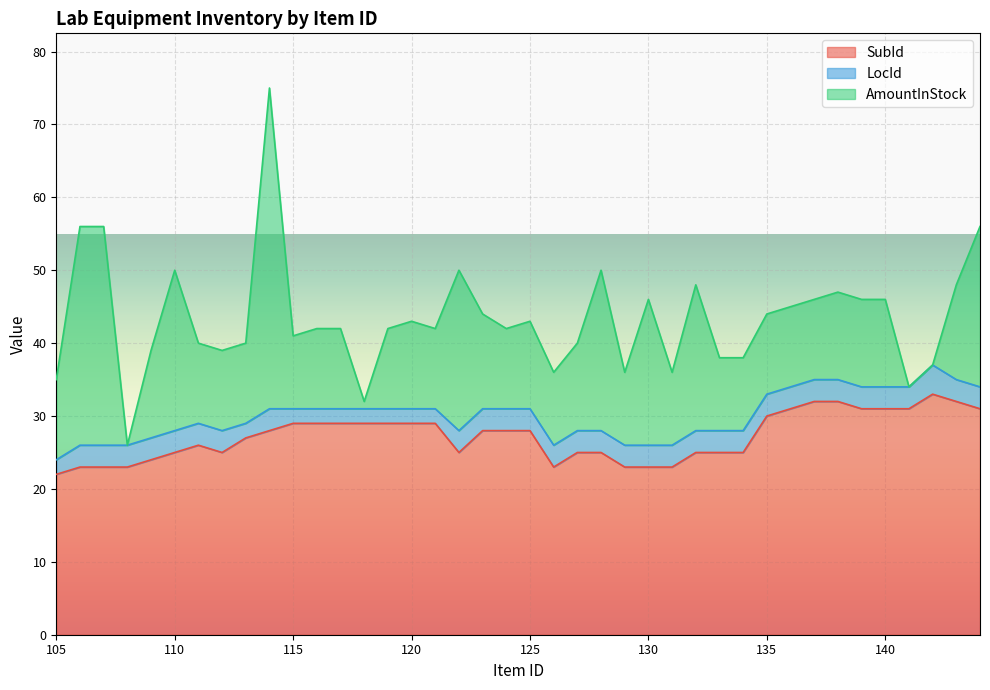

What is the total value across all series at 144?

56